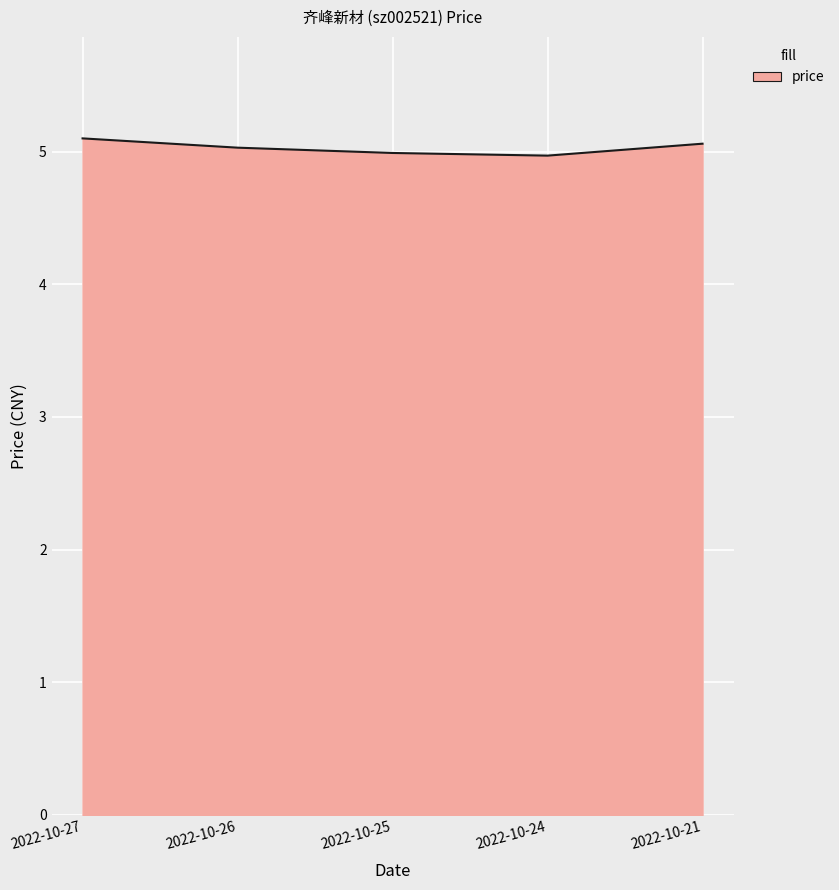

What is the sum of the values at 2022-10-21 and 2022-10-25?

10.1